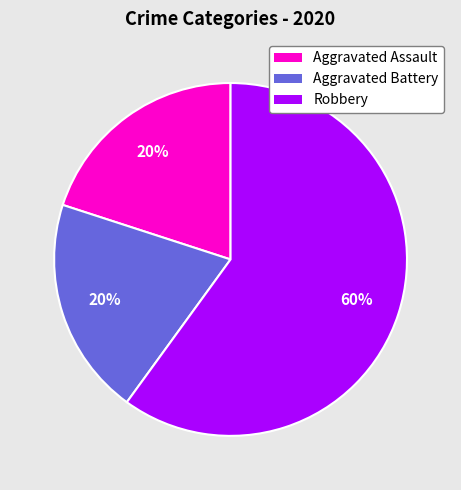

Count the number of slices in the pie.

3